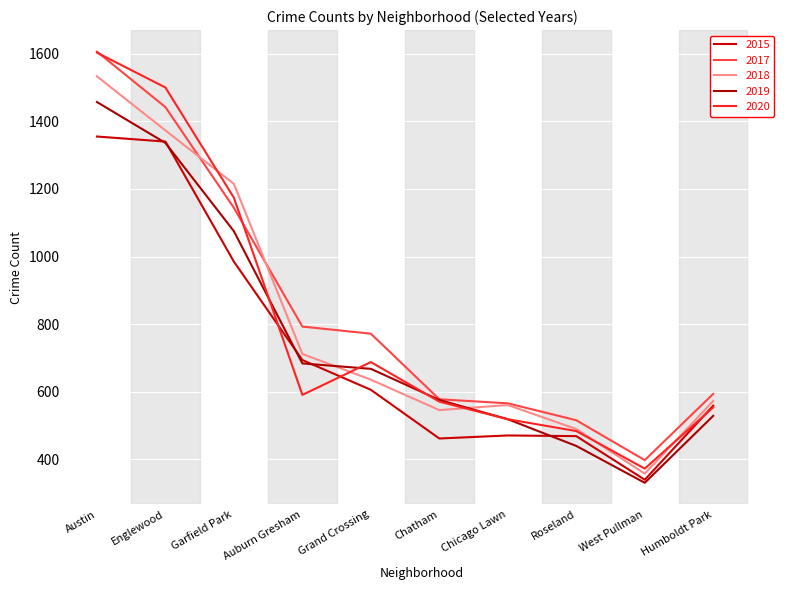

Does the chart have visible grid lines?

Yes